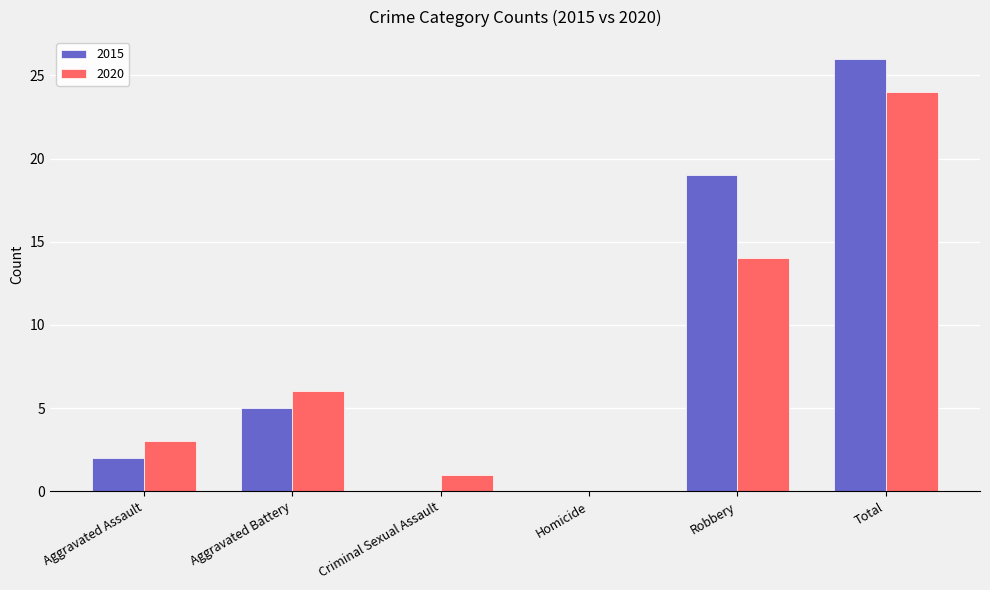

Is the value of 2015 at Aggravated Battery greater than the value of 2020 at Criminal Sexual Assault?

Yes